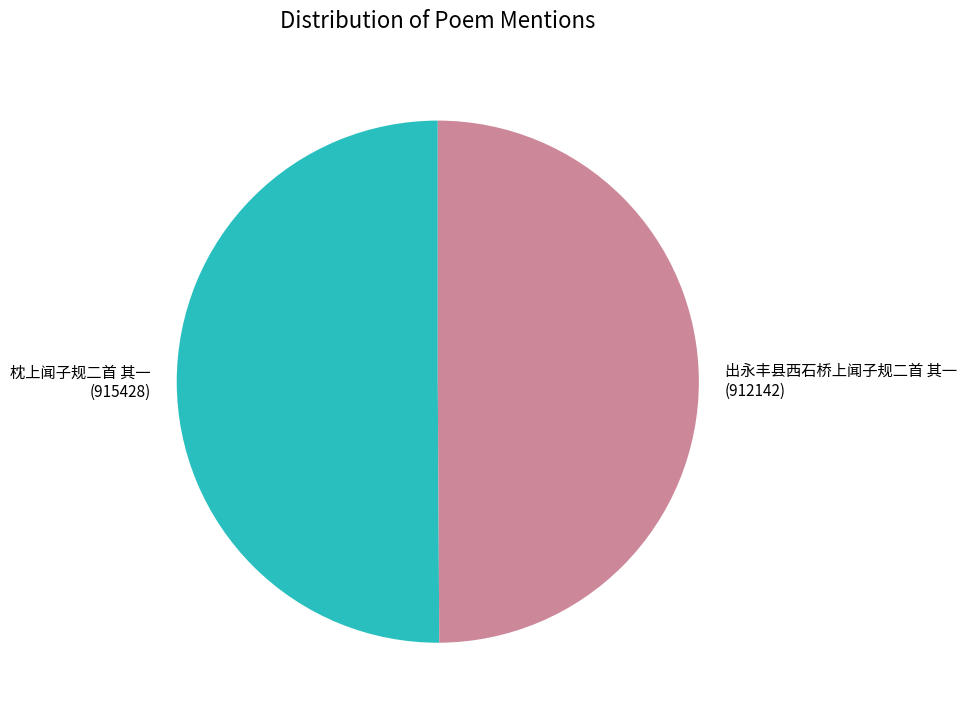

What is the ratio of the value at 枕上闻子规二首 其一 to the value at 出永丰县西石桥上闻子规二首 其一?

1.0